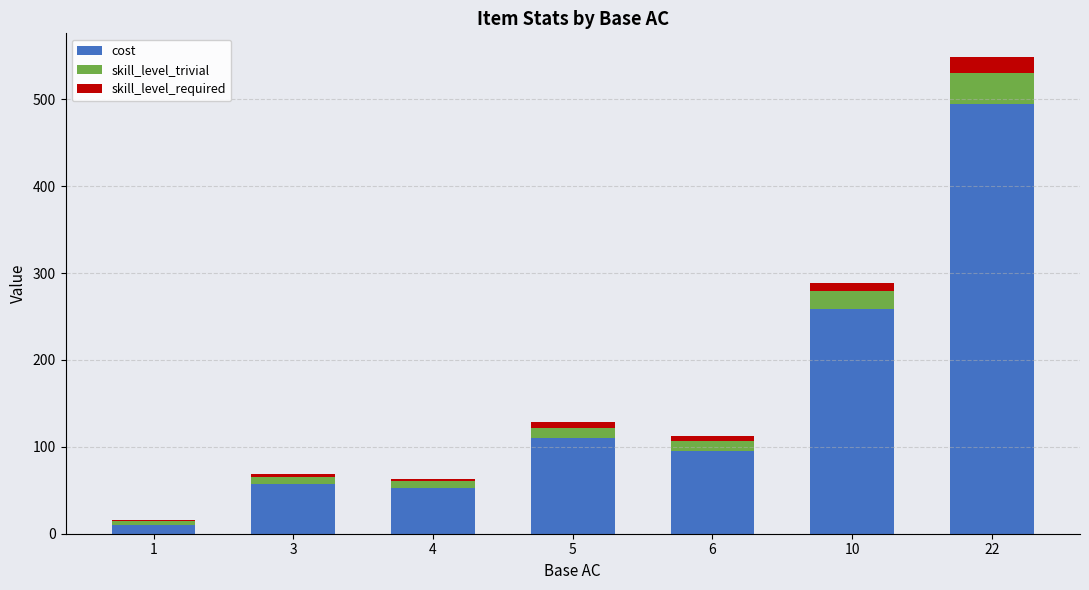

Reading right to left, list the values for the cost series.

22=494.4	10=258.8	6=95.0	5=110.0	4=52.5	3=57.5	1=10.0